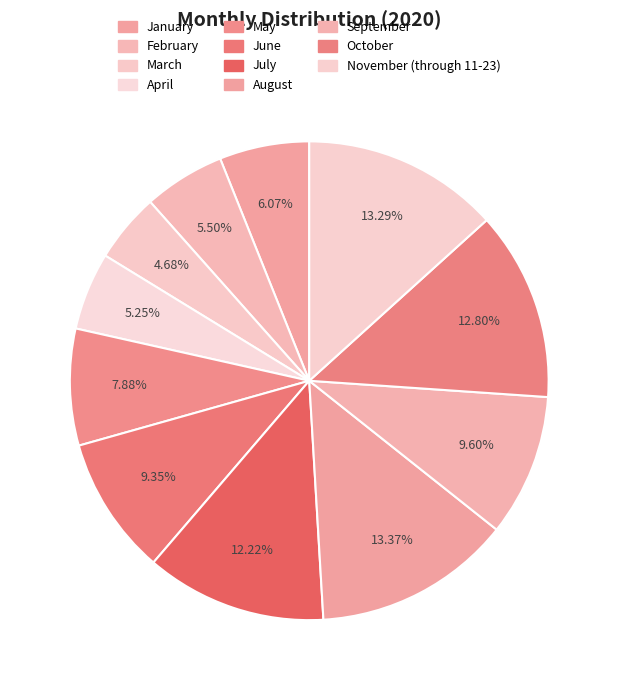

The November (through 11-23) slice represents 13% of the pie. True or false?

True